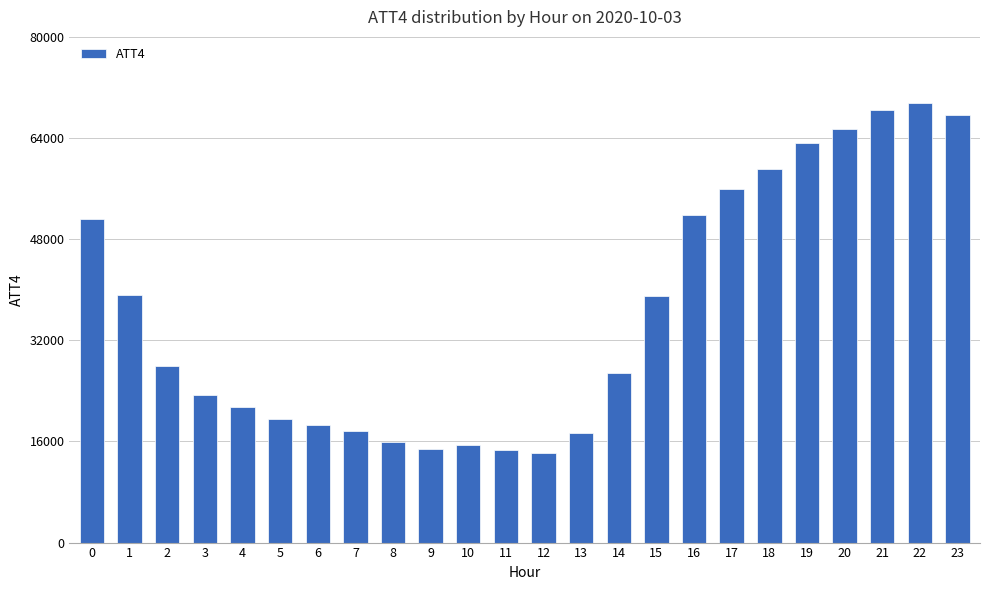

True or false: the data shows 39200 at 1.

True